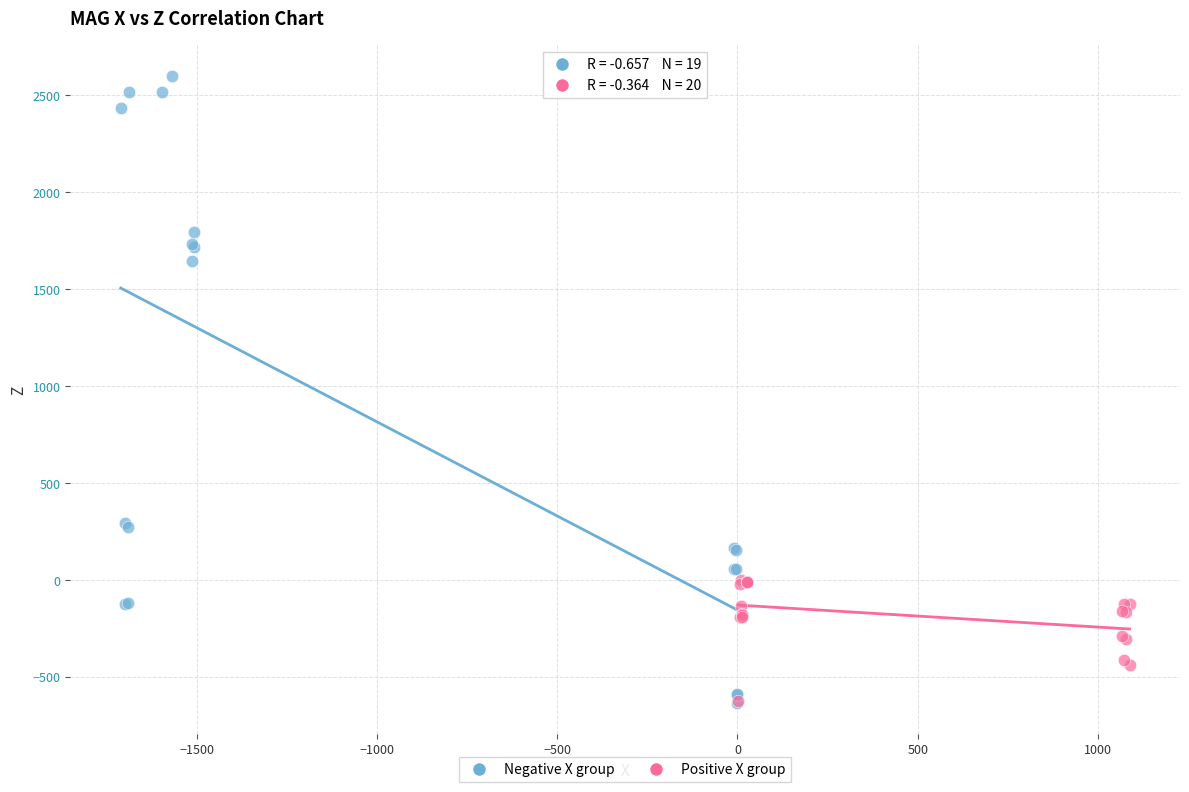

Which series contains the highest Y value?

Negative X group